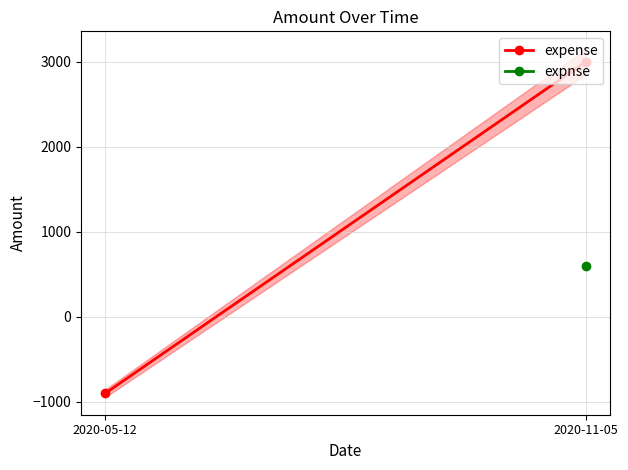

Rank the categories by value from highest to lowest.

2020-11-05, 2020-05-12